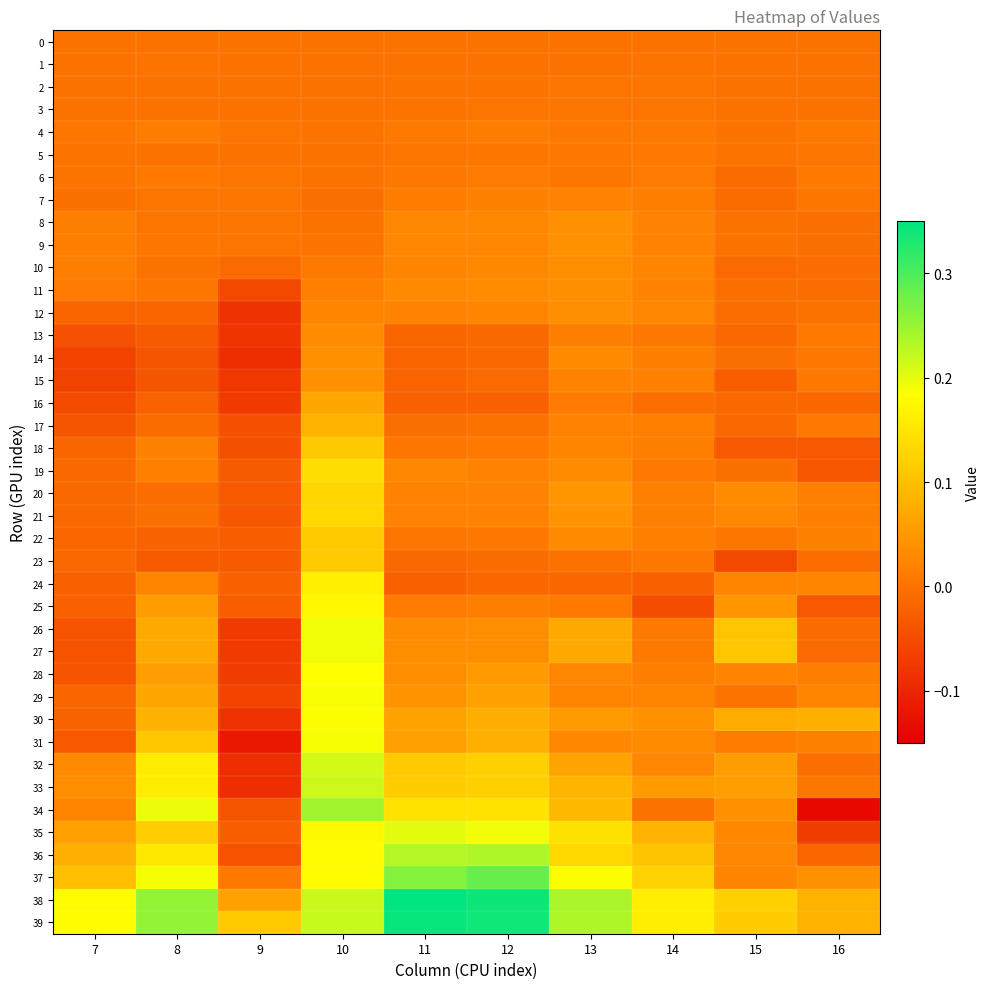

Reading left to right, extract all data points from this chart.

0: 7=0.0	8=0.0	9=0.0	10=0.0	11=0.0	12=0.0	13=0.0	14=0.0	15=0.0	16=0.0
1: 7=-0.0	8=0.0	9=-0.0	10=-0.0	11=-0.0	12=-0.0	13=-0.0	14=0.0	15=-0.0	16=0.0
2: 7=-0.0	8=-0.0	9=-0.0	10=-0.0	11=0.0	12=0.0	13=0.0	14=0.0	15=-0.0	16=-0.0
3: 7=0.0	8=0.0	9=-0.0	10=0.0	11=0.0	12=0.0	13=0.0	14=0.0	15=-0.0	16=-0.0
4: 7=0.0	8=0.0	9=0.0	10=0.0	11=0.0	12=0.0	13=0.0	14=0.0	15=-0.0	16=0.0
5: 7=0.0	8=0.0	9=0.0	10=-0.0	11=0.0	12=0.0	13=0.0	14=0.0	15=0.0	16=0.0
6: 7=0.0	8=0.0	9=0.0	10=-0.0	11=0.0	12=0.0	13=0.0	14=0.0	15=-0.0	16=0.0
7: 7=-0.0	8=0.0	9=0.0	10=-0.0	11=0.0	12=0.0	13=0.0	14=0.0	15=-0.0	16=0.0
8: 7=0.0	8=0.0	9=0.0	10=0.0	11=0.0	12=0.0	13=0.0	14=0.0	15=-0.0	16=-0.0
9: 7=0.0	8=0.0	9=0.0	10=0.0	11=0.0	12=0.0	13=0.0	14=0.0	15=-0.0	16=-0.0
10: 7=0.0	8=-0.0	9=-0.0	10=0.0	11=0.0	12=0.0	13=0.0	14=0.0	15=-0.0	16=-0.0
11: 7=0.0	8=0.0	9=-0.1	10=0.0	11=0.0	12=0.0	13=0.0	14=0.0	15=-0.0	16=-0.0
12: 7=-0.0	8=-0.0	9=-0.1	10=0.0	11=0.0	12=0.0	13=0.0	14=0.0	15=-0.0	16=-0.0
13: 7=-0.0	8=-0.0	9=-0.1	10=0.0	11=-0.0	12=-0.0	13=0.0	14=0.0	15=-0.0	16=0.0
14: 7=-0.1	8=-0.0	9=-0.1	10=0.0	11=-0.0	12=-0.0	13=0.0	14=0.0	15=-0.0	16=0.0
15: 7=-0.1	8=-0.0	9=-0.1	10=0.0	11=-0.0	12=-0.0	13=0.0	14=0.0	15=-0.0	16=0.0
16: 7=-0.1	8=-0.0	9=-0.1	10=0.1	11=-0.0	12=-0.0	13=0.0	14=-0.0	15=-0.0	16=-0.0
17: 7=-0.0	8=-0.0	9=-0.0	10=0.1	11=-0.0	12=-0.0	13=0.0	14=0.0	15=-0.0	16=0.0
18: 7=-0.0	8=0.0	9=-0.0	10=0.1	11=0.0	12=0.0	13=0.0	14=0.0	15=-0.0	16=-0.0
19: 7=-0.0	8=0.0	9=-0.0	10=0.1	11=0.0	12=0.0	13=0.0	14=0.0	15=-0.0	16=-0.0
20: 7=-0.0	8=-0.0	9=-0.0	10=0.1	11=0.0	12=0.0	13=0.0	14=0.0	15=0.0	16=0.0
21: 7=-0.0	8=-0.0	9=-0.0	10=0.1	11=0.0	12=0.0	13=0.0	14=0.0	15=0.0	16=0.0
22: 7=-0.0	8=-0.0	9=-0.0	10=0.1	11=0.0	12=0.0	13=0.0	14=0.0	15=0.0	16=0.0
23: 7=-0.0	8=-0.0	9=-0.0	10=0.1	11=-0.0	12=-0.0	13=-0.0	14=0.0	15=-0.1	16=-0.0
24: 7=-0.0	8=0.0	9=-0.0	10=0.2	11=-0.0	12=-0.0	13=-0.0	14=-0.0	15=0.0	16=0.0
25: 7=-0.0	8=0.1	9=-0.0	10=0.2	11=0.0	12=0.0	13=0.0	14=-0.0	15=0.0	16=-0.0
26: 7=-0.0	8=0.1	9=-0.1	10=0.2	11=0.0	12=0.0	13=0.1	14=0.0	15=0.1	16=-0.0
27: 7=-0.0	8=0.1	9=-0.1	10=0.2	11=0.0	12=0.0	13=0.1	14=0.0	15=0.1	16=-0.0
28: 7=-0.0	8=0.1	9=-0.1	10=0.2	11=0.0	12=0.1	13=0.0	14=0.0	15=0.0	16=0.0
29: 7=-0.0	8=0.1	9=-0.1	10=0.2	11=0.0	12=0.1	13=0.0	14=0.0	15=0.0	16=0.0
30: 7=-0.0	8=0.1	9=-0.1	10=0.2	11=0.1	12=0.1	13=0.0	14=0.0	15=0.1	16=0.1
31: 7=-0.0	8=0.1	9=-0.1	10=0.2	11=0.1	12=0.1	13=0.0	14=0.0	15=0.0	16=0.0
32: 7=0.0	8=0.2	9=-0.1	10=0.2	11=0.1	12=0.1	13=0.1	14=0.0	15=0.1	16=-0.0
33: 7=0.0	8=0.2	9=-0.1	10=0.2	11=0.1	12=0.1	13=0.1	14=0.1	15=0.1	16=0.0
34: 7=0.0	8=0.2	9=-0.0	10=0.2	11=0.1	12=0.1	13=0.1	14=-0.0	15=0.0	16=-0.1
35: 7=0.1	8=0.1	9=-0.0	10=0.2	11=0.2	12=0.2	13=0.1	14=0.1	15=0.0	16=-0.1
36: 7=0.1	8=0.2	9=-0.0	10=0.2	11=0.2	12=0.2	13=0.1	14=0.1	15=0.0	16=-0.0
37: 7=0.1	8=0.2	9=0.0	10=0.2	11=0.3	12=0.3	13=0.2	14=0.1	15=0.0	16=0.0
38: 7=0.2	8=0.3	9=0.1	10=0.2	11=0.3	12=0.3	13=0.2	14=0.2	15=0.1	16=0.1
39: 7=0.2	8=0.3	9=0.1	10=0.2	11=0.3	12=0.3	13=0.2	14=0.2	15=0.1	16=0.1